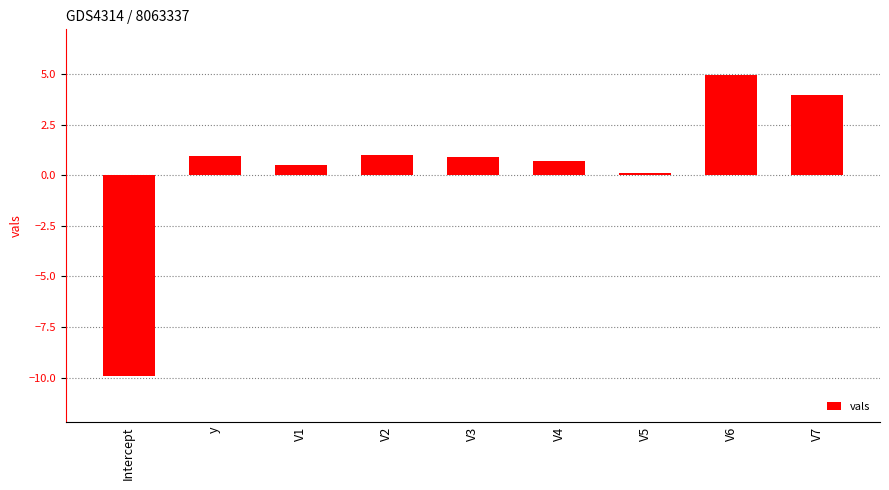

What is the change in value from y to V4?

-0.2